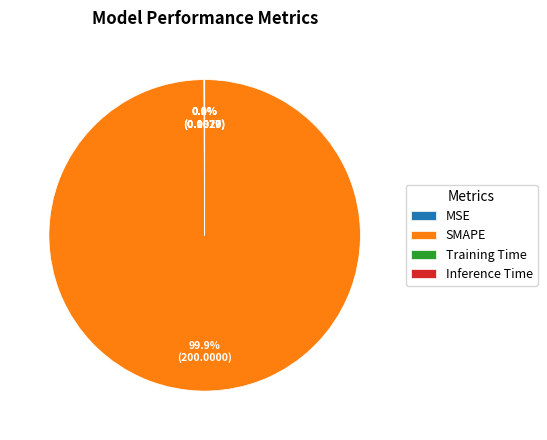

What is the largest slice in the pie chart?

SMAPE